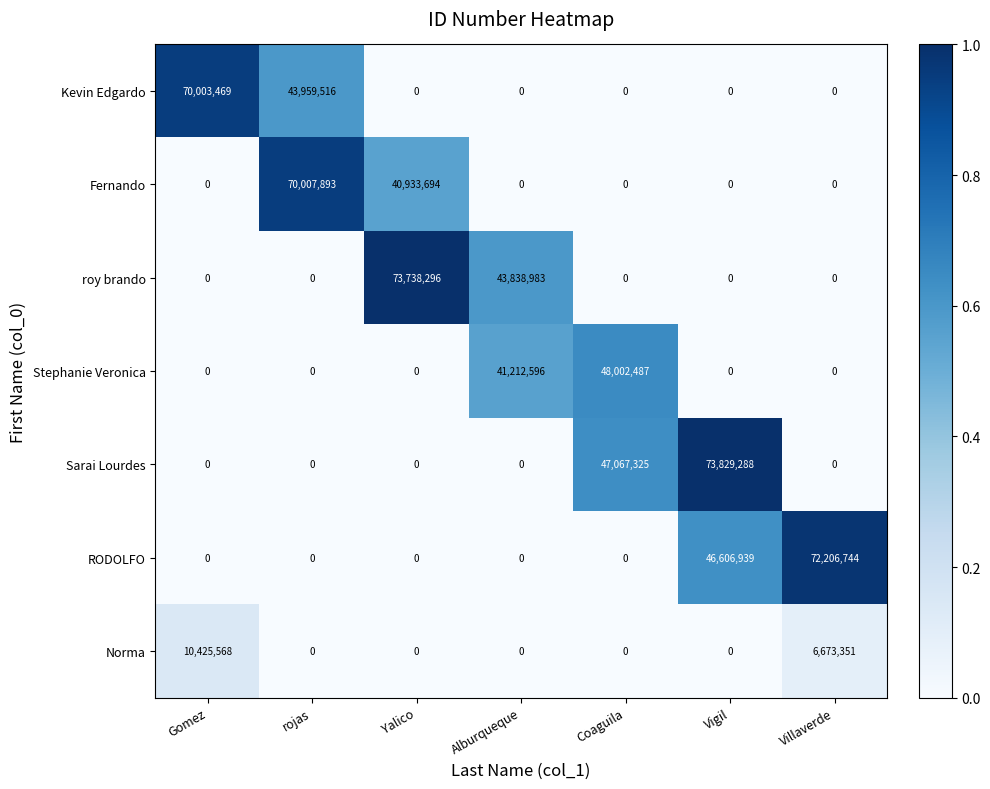

True or false: Sarai Lourdes has a value of 0 at rojas.

True